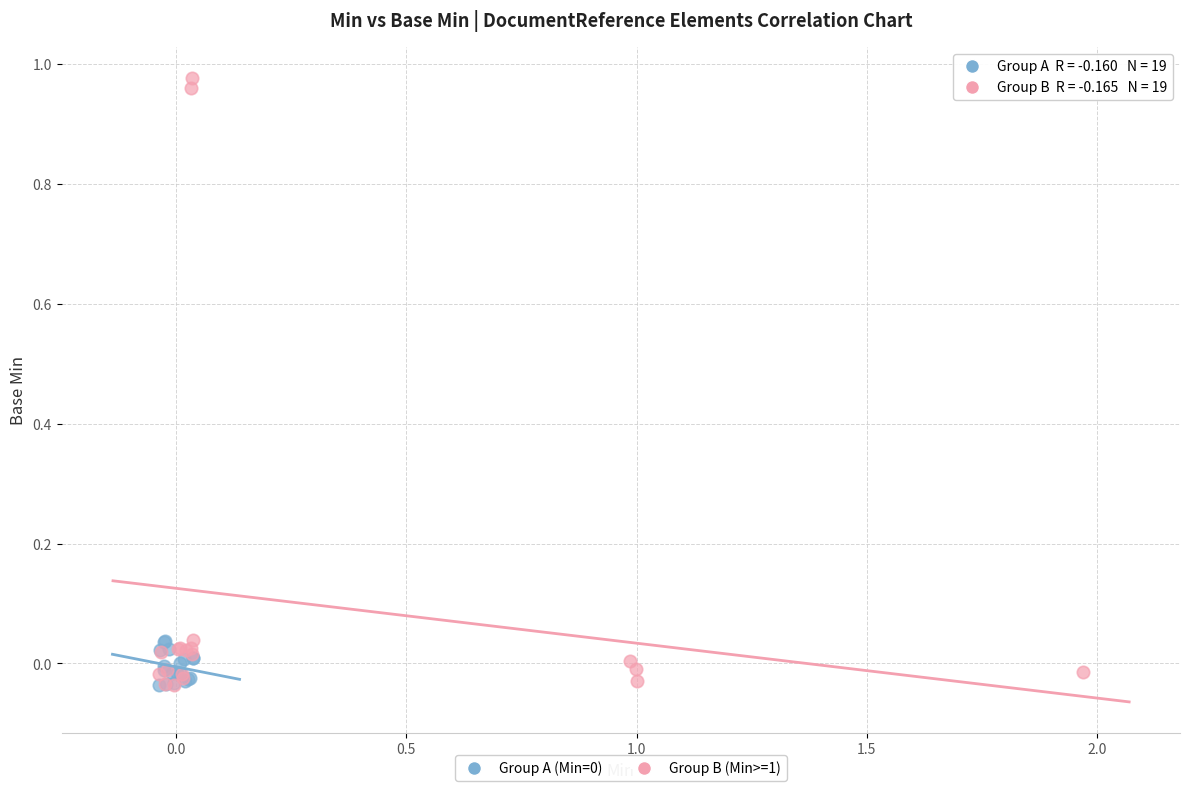

Which series contains the highest Y value?

Group B (Min>=1)